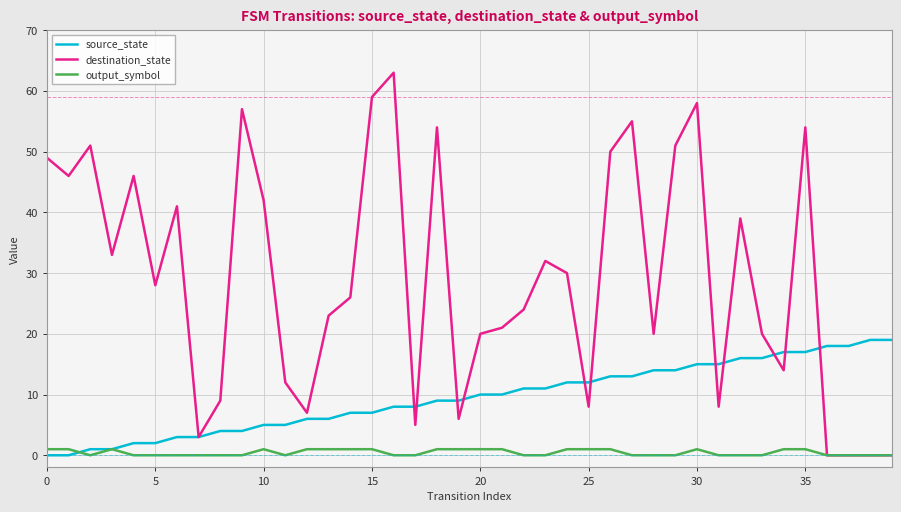

After their last crossing, which series has the higher values: destination_state or source_state?

source_state